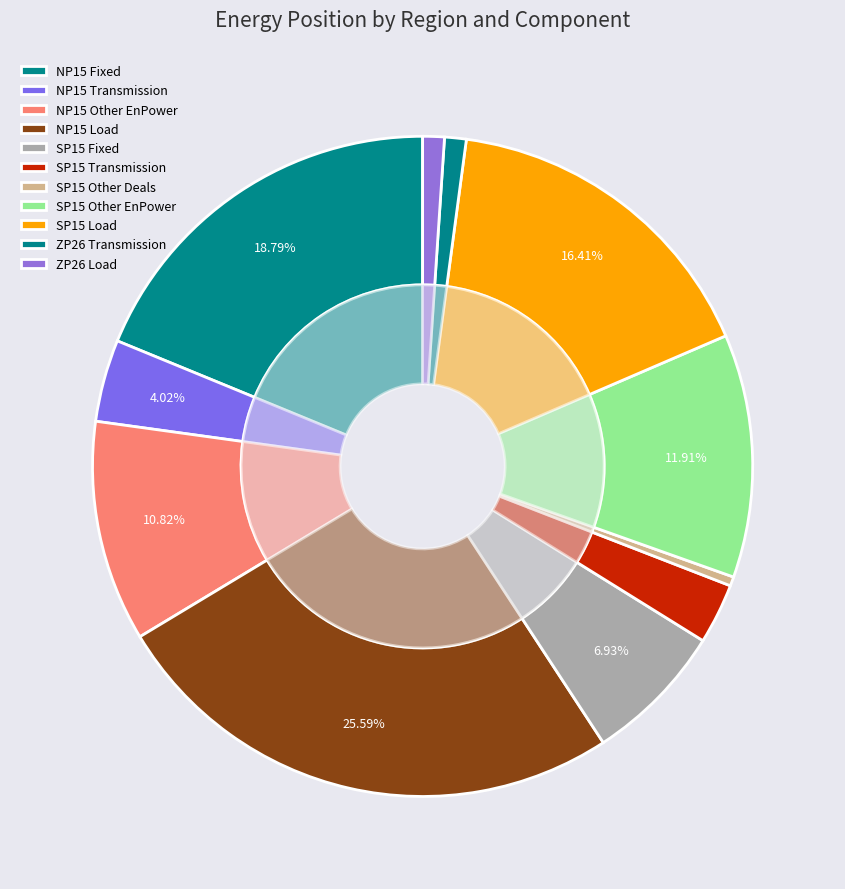

To the nearest percent, what is the average slice percentage?

9%